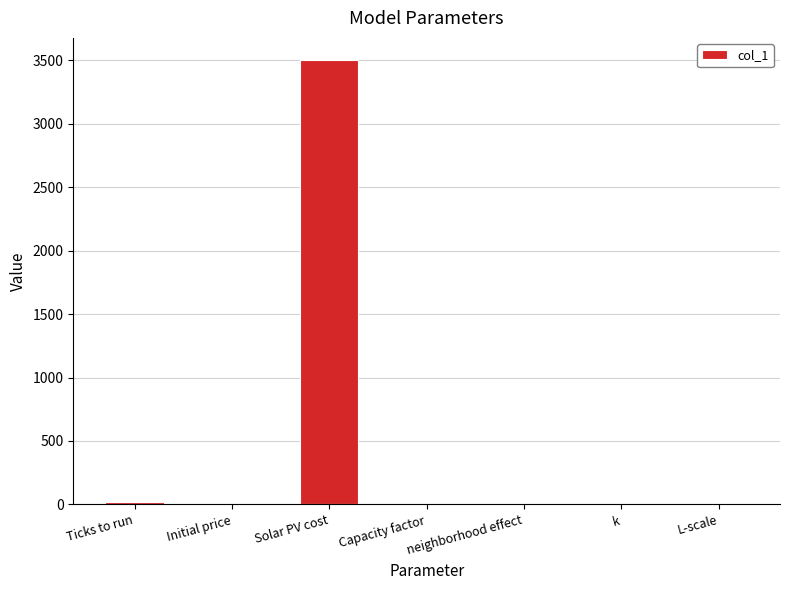

Which label corresponds to the largest value in the chart?

Solar PV cost